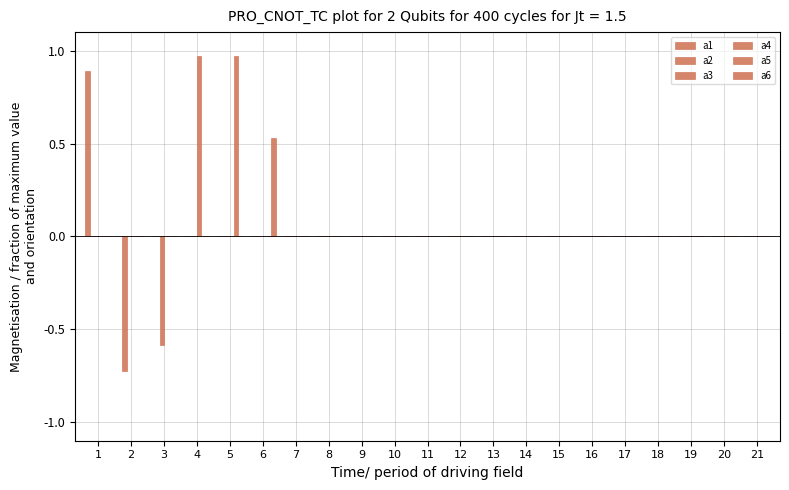

Rank the series by their maximum value, from lowest to highest.

a2, a3, a6, a1, a4, a5